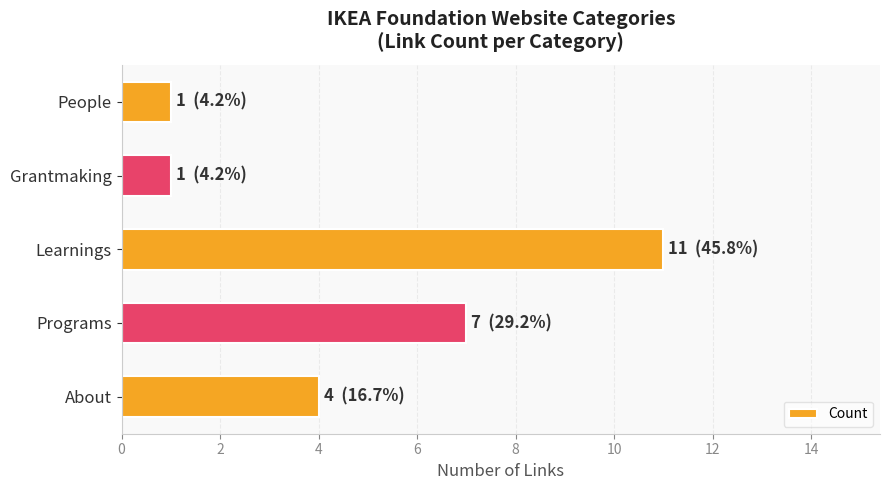

Reading bottom to top, extract all data points from this chart.

4	7	11	1	1